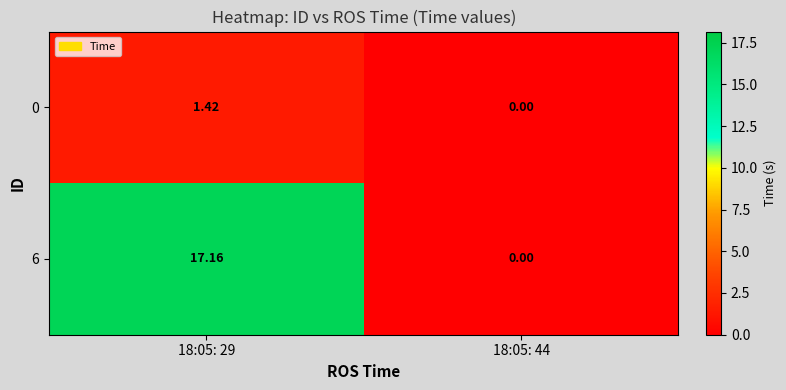

How many distinct data groups are displayed?

2